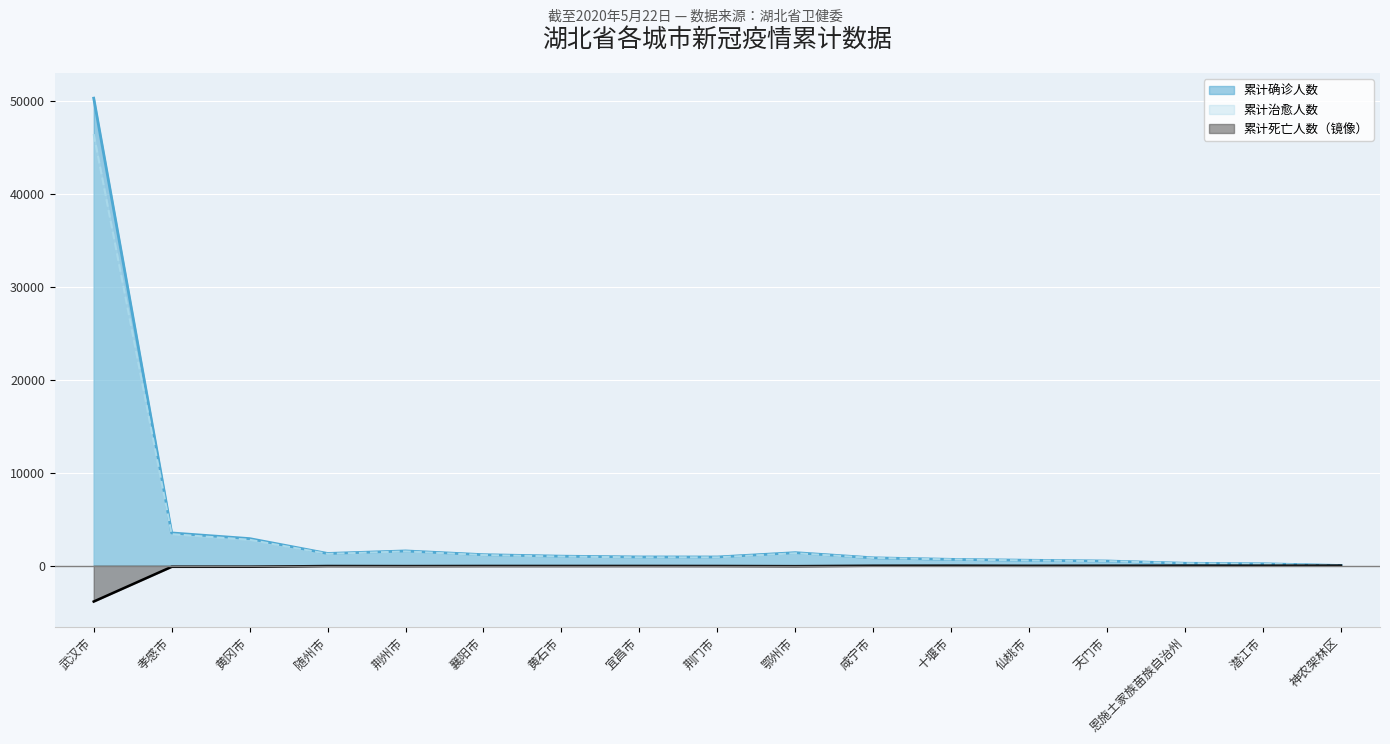

What is the maximum value shown in the chart?

50340